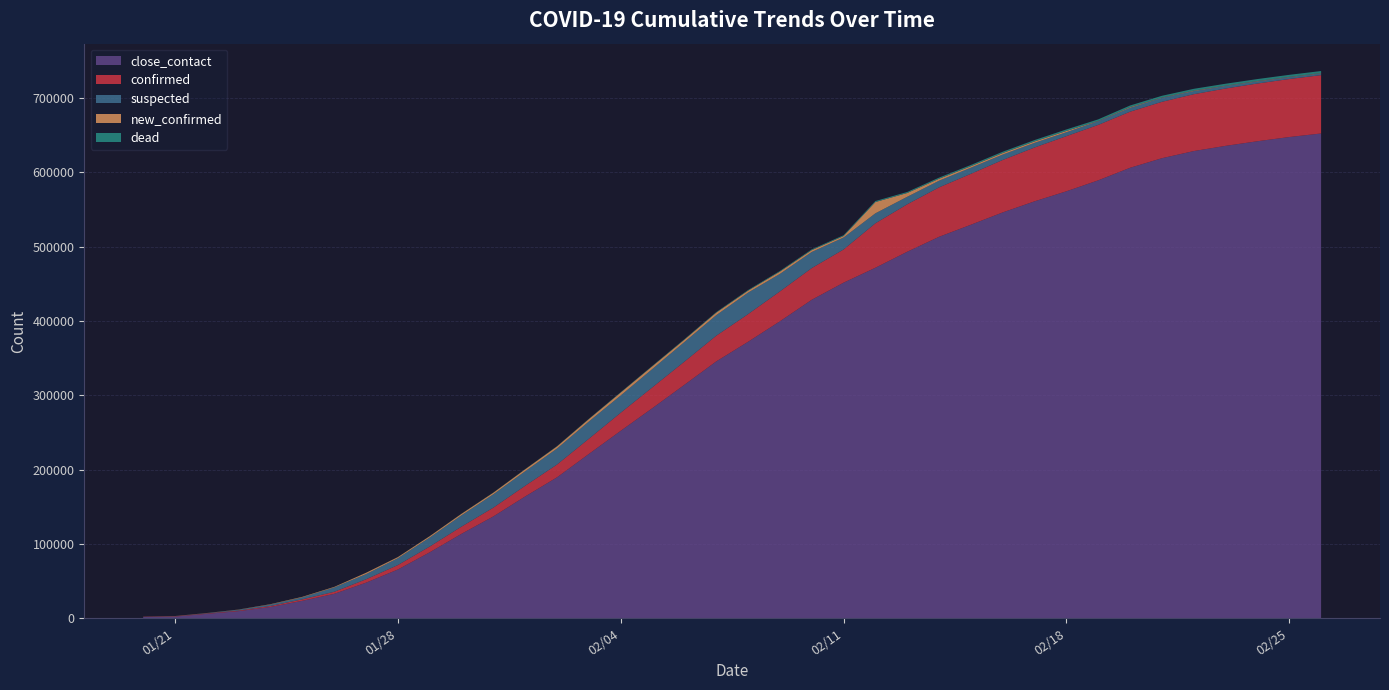

Reading left to right, list all the values displayed in this chart.

confirmed: 291	440	571	830	1287	1975	2744	4515	5974	7711	9692	11791	14380	17205	20438	24324	28018	31161	34546	37198	40171	42638	44653	59804	63851	66492	68500	70548	72436	74185	74576	75465	75862	76510	77150	77658	78064	78497
suspected: 54	136	393	1072	1965	2684	5794	6973	9239	12167	15238	17988	19544	21558	23214	23260	24702	26395	27657	28942	23589	21675	16067	13435	10109	8969	8228	7264	6242	5248	4922	5206	5365	4148	3434	2824	2491	2358
dead: 6	9	17	25	41	56	80	106	132	170	213	259	304	361	425	490	563	636	722	811	908	1016	1113	1367	1380	1523	1665	1770	1868	2004	2118	2236	2345	2442	2592	2663	2715	2744
new_confirmed: 77	149	131	259	444	688	769	1771	1459	1737	1982	2102	2590	2829	3235	3887	3694	3143	3399	2656	3062	2478	2015	15152	5090	2641	2009	2048	1886	1749	394	889	397	648	409	508	406	433
close_contact: 1739	2197	5897	9507	15197	23431	32799	47833	65537	88693	113579	136987	163844	189583	221015	252154	282813	314028	345498	371905	399487	428438	451462	471531	493067	513183	529418	546016	560901	574418	589163	606037	618915	628517	635531	641742	647406	652174